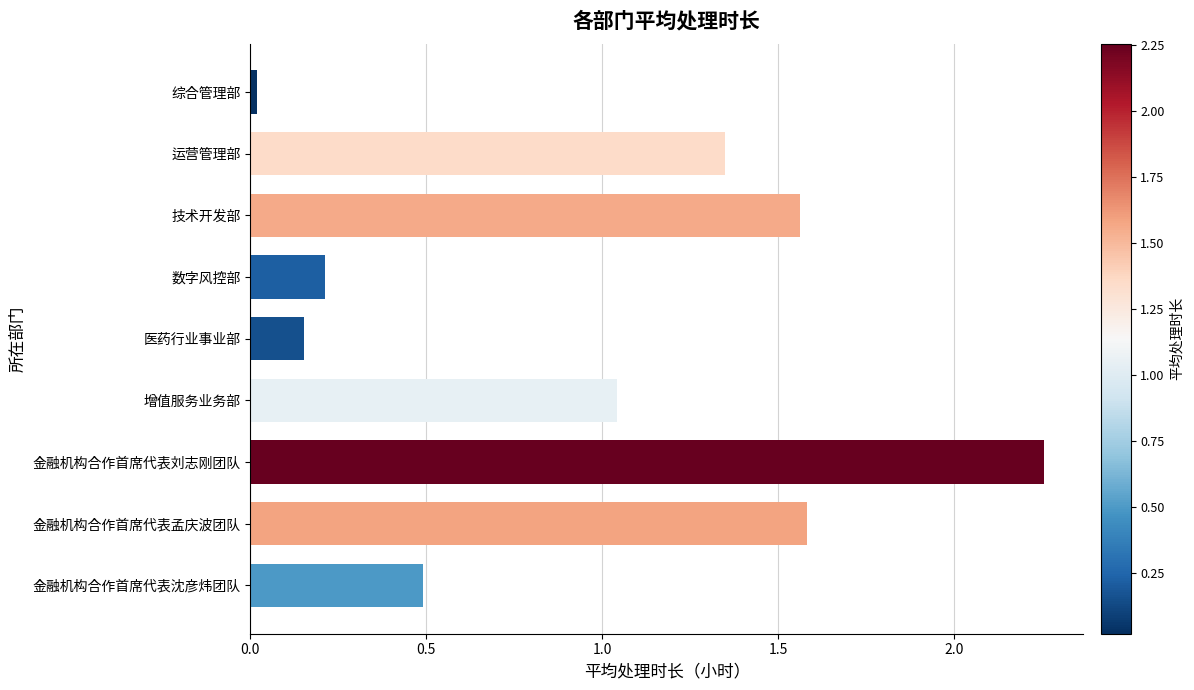

True or false: the data shows 0.5 at 金融机构合作首席代表沈彦炜团队.

True